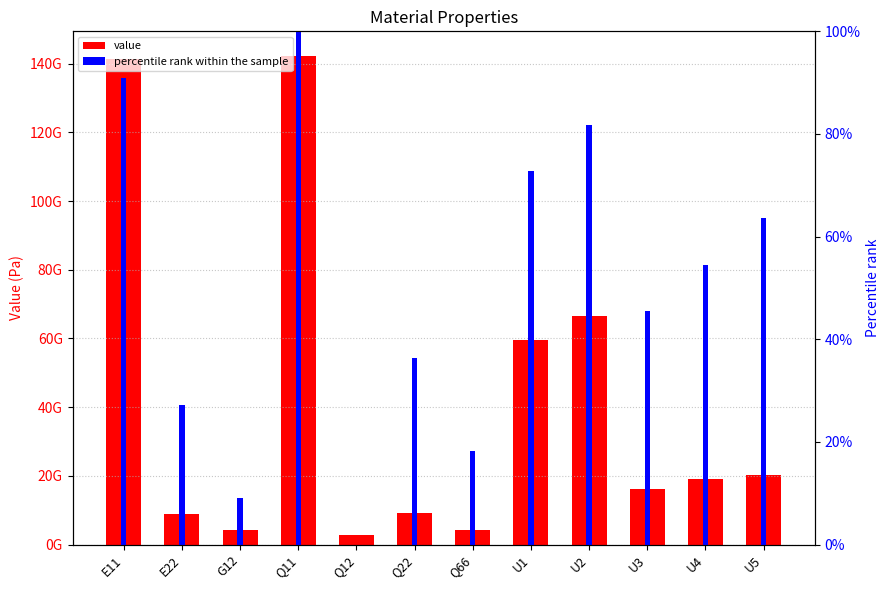

Is it true that percentile rank within the sample equals 21.3 at U1?

False